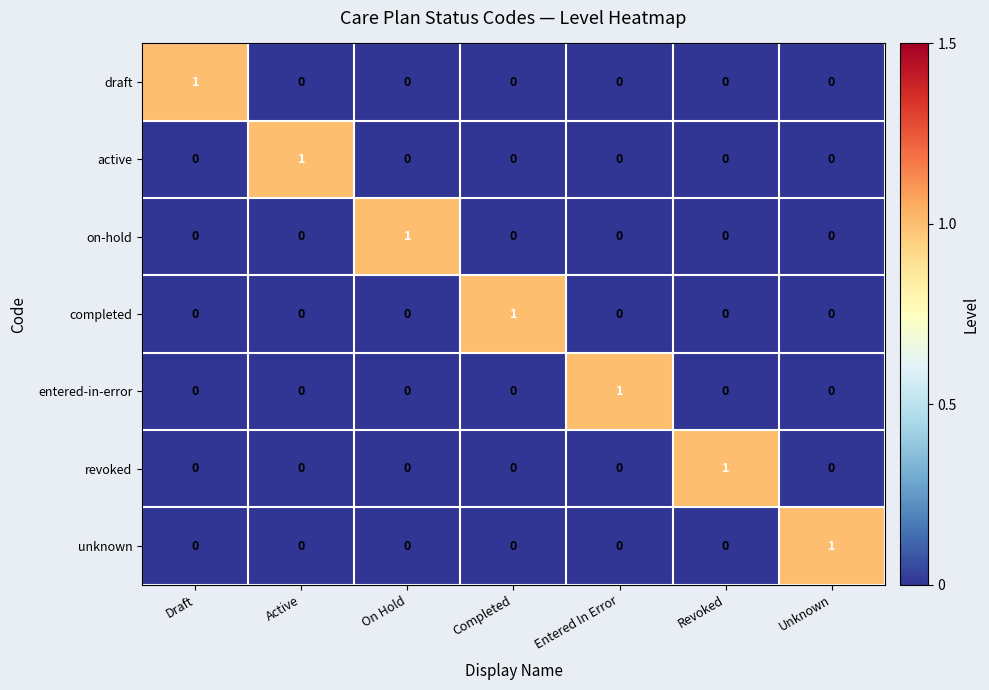

Count the revoked values in the range 0 to 1.

7